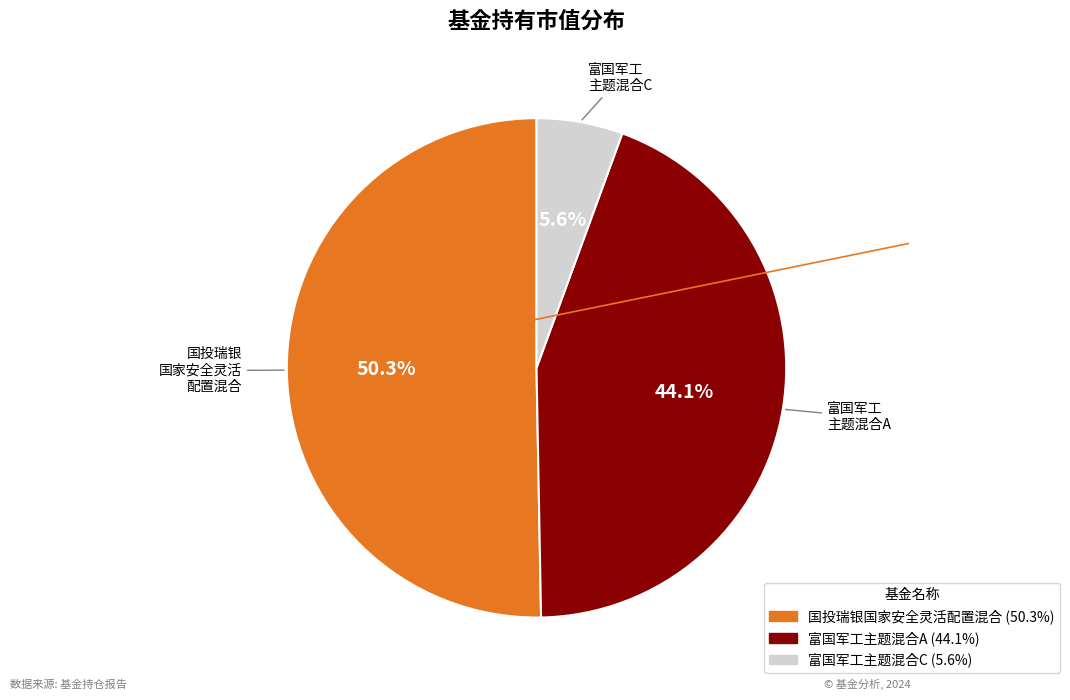

To the nearest percent, what is the difference between the largest and smallest slice percentages?

45%